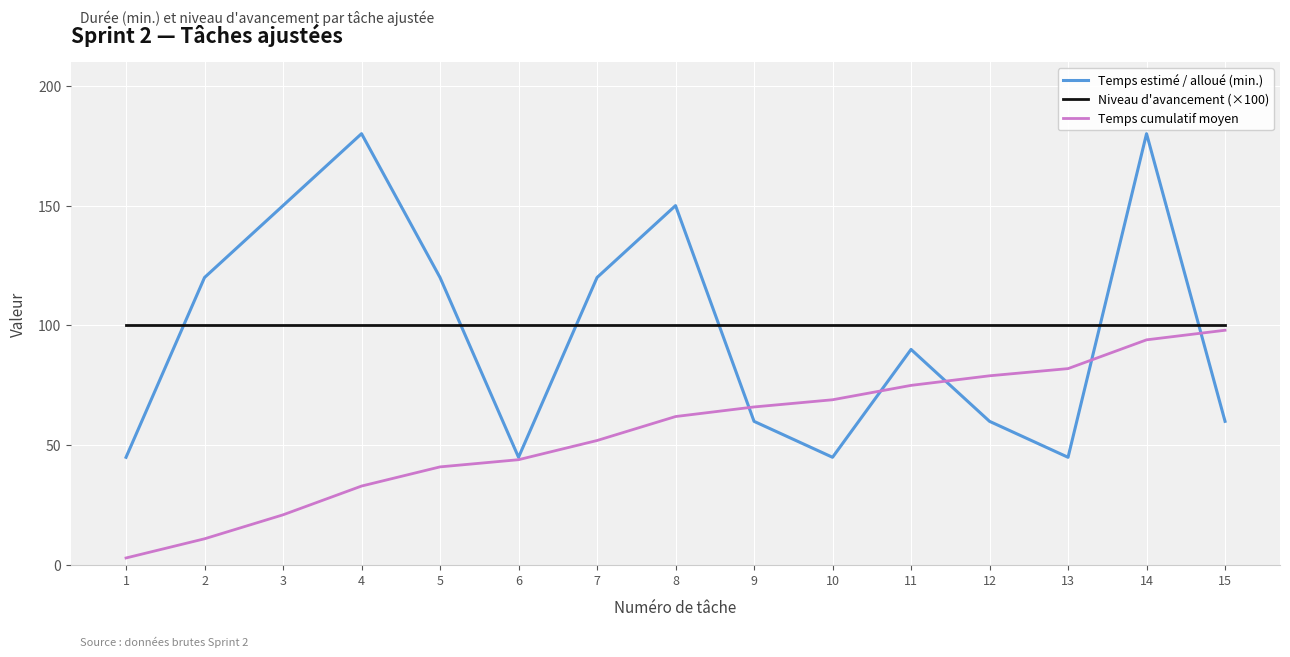

Which series has the largest range (max minus min)?

Temps estimé / alloué (min.)